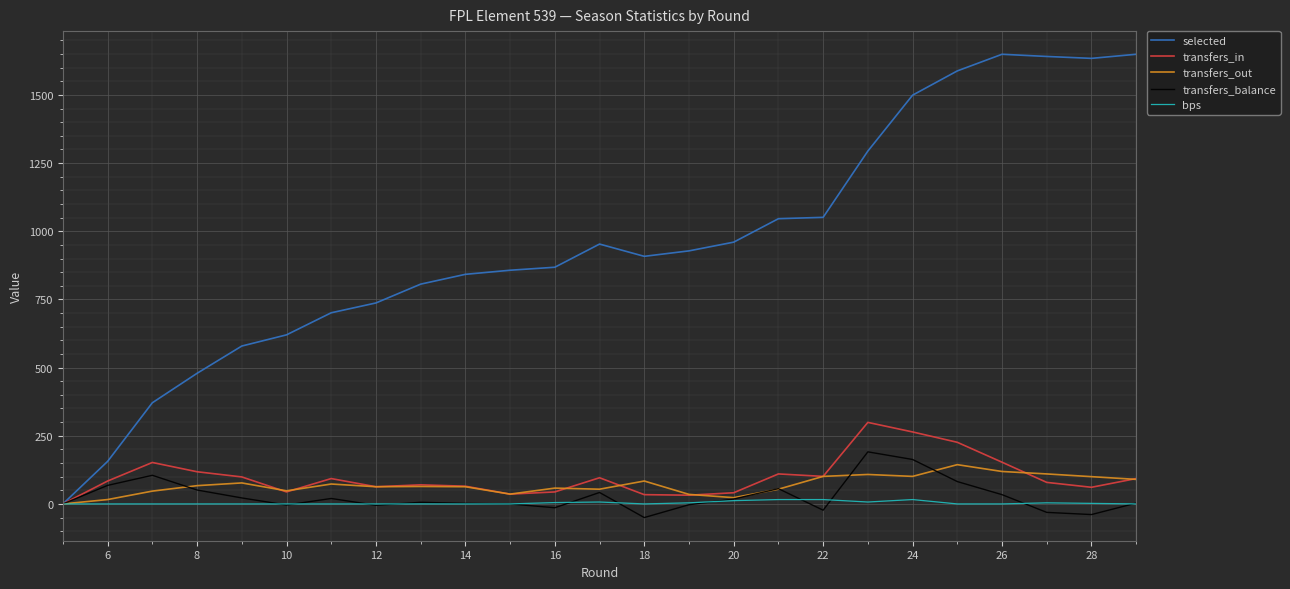

How many lines are shown in the chart?

5